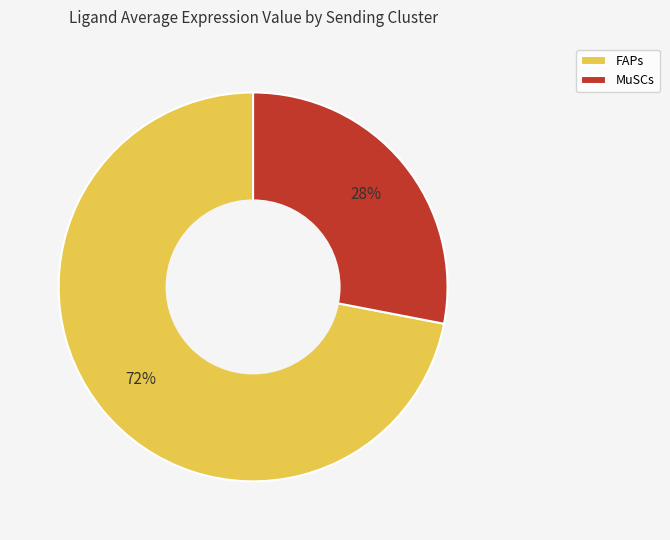

Between MuSCs and FAPs, which is larger?

FAPs